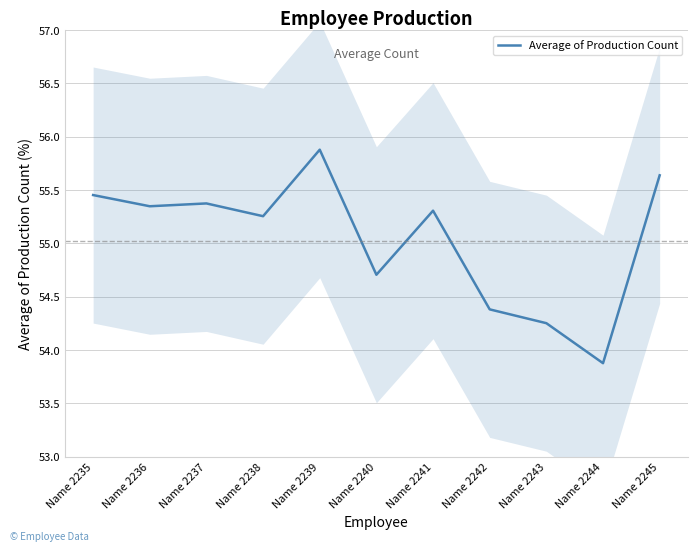

Does the chart have visible grid lines?

Yes